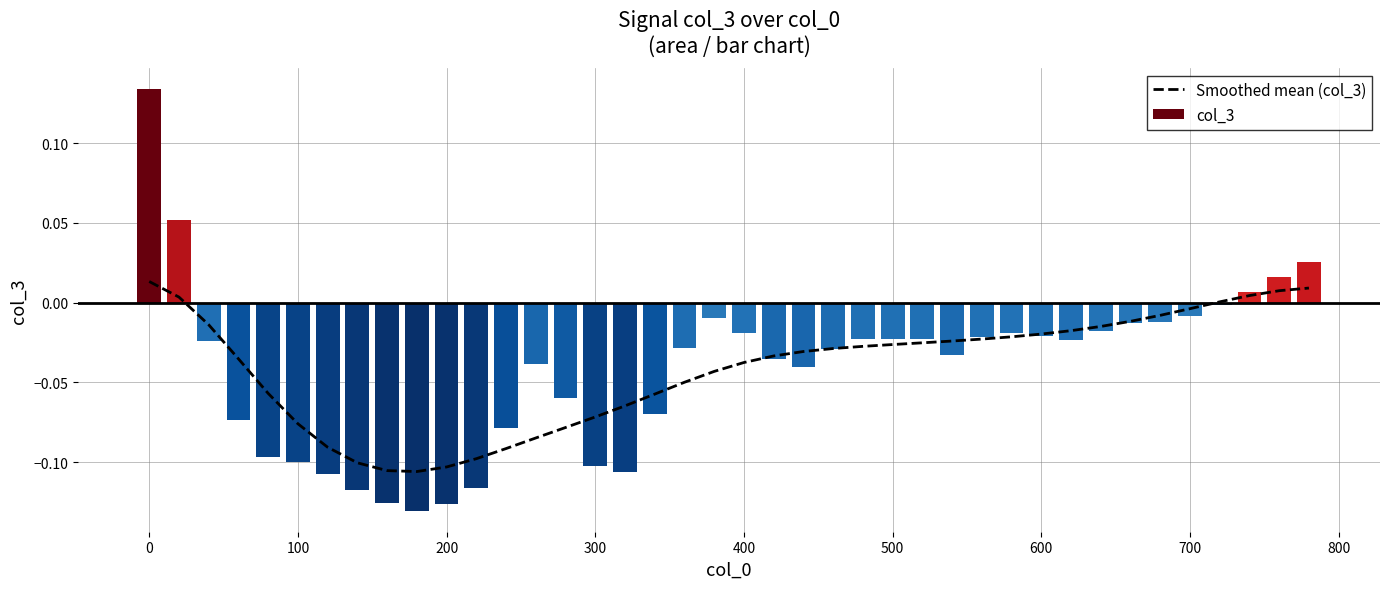

What position from the right is 500?

15